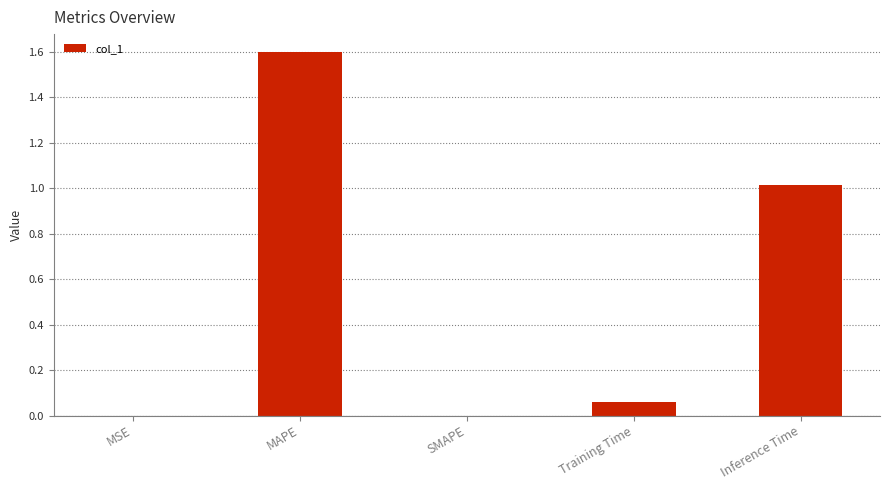

What is the greatest value displayed?

1.6